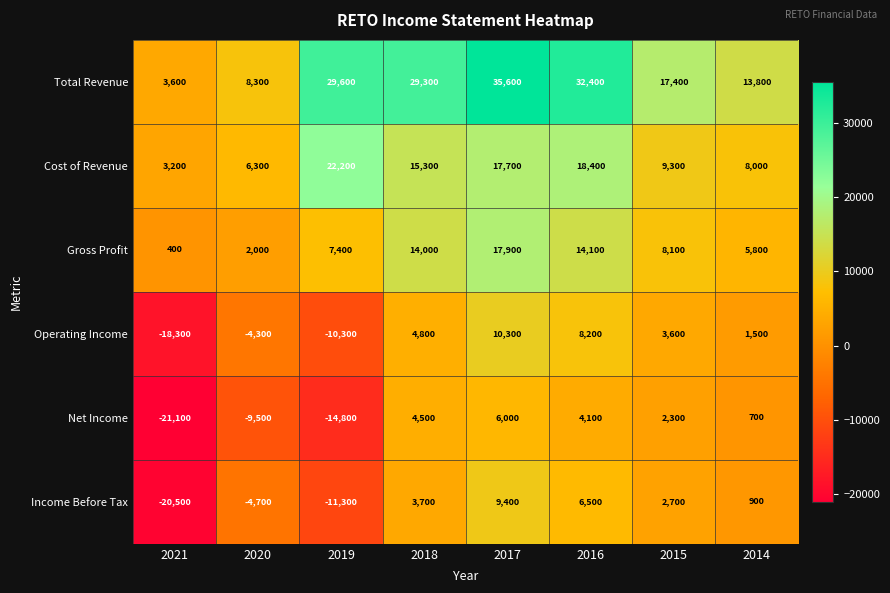

What is the difference between the maximum and minimum values in the Income Before Tax series?

29900